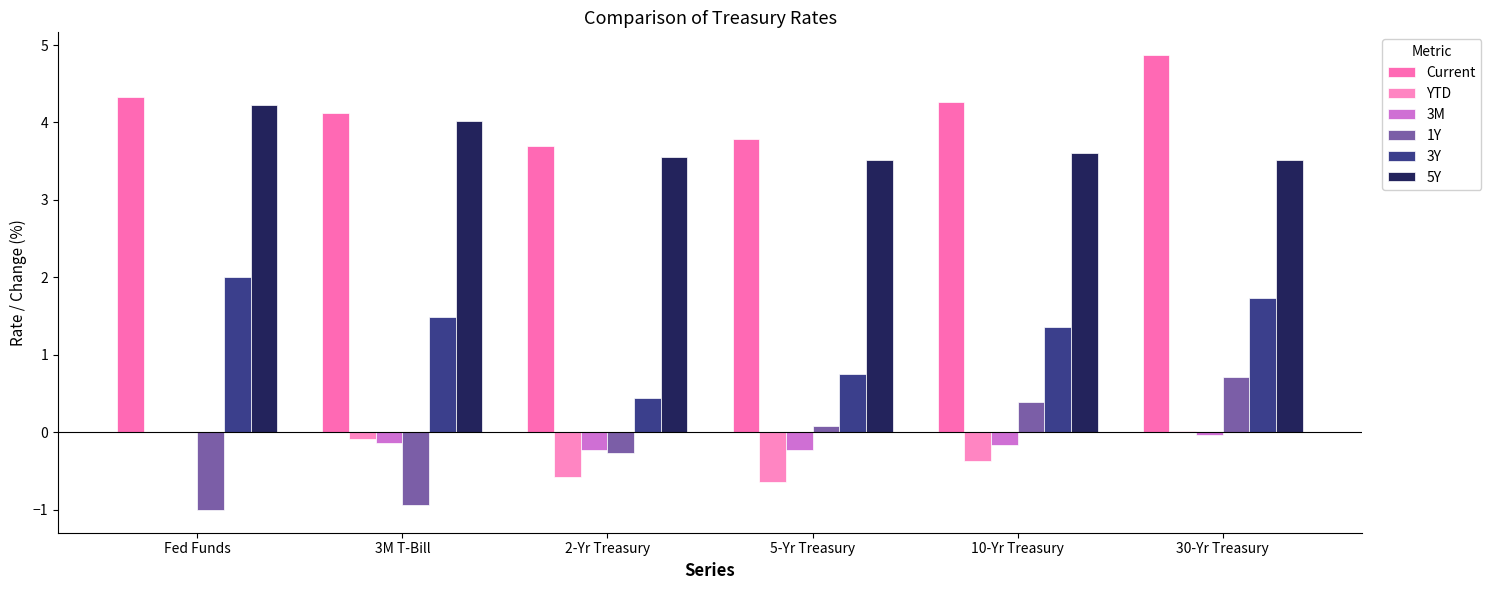

What is the maximum value shown in the chart?

4.9